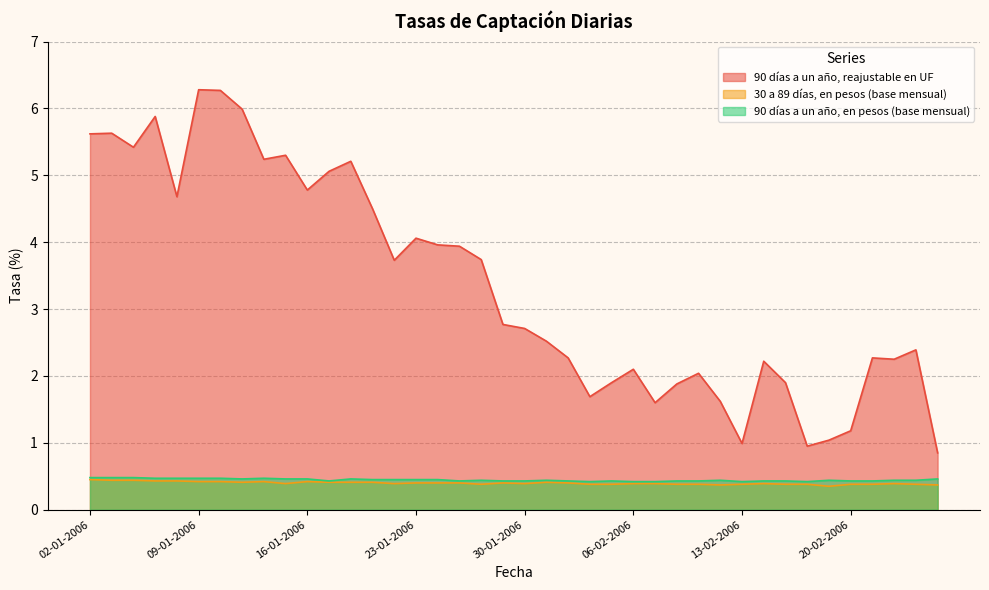

How many series are shown in this chart?

3